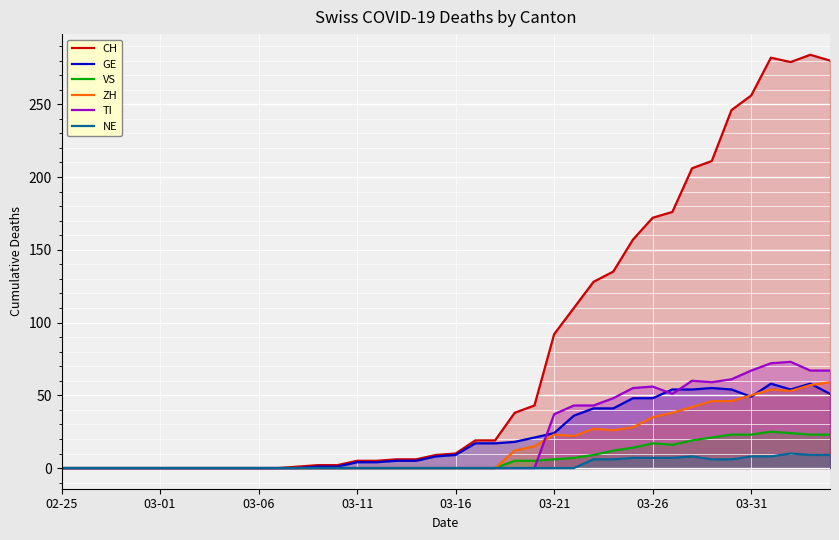

True or false: TI has more than 2 points higher than both neighbors.

True